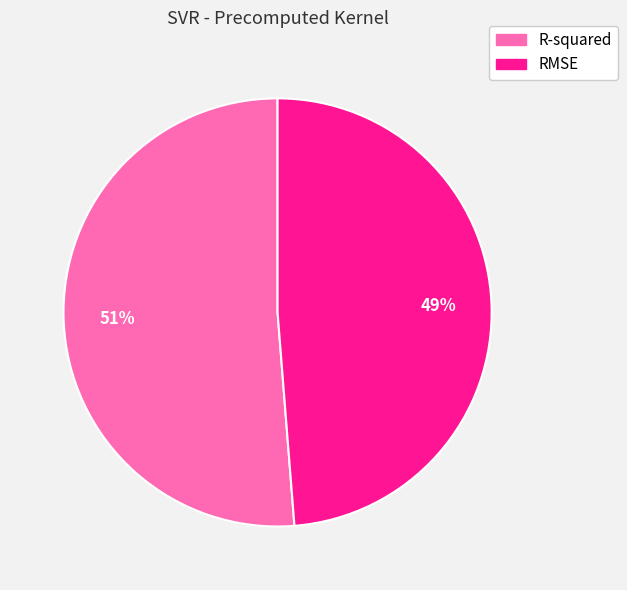

To the nearest percent, what is the combined percentage of RMSE and R-squared?

100%